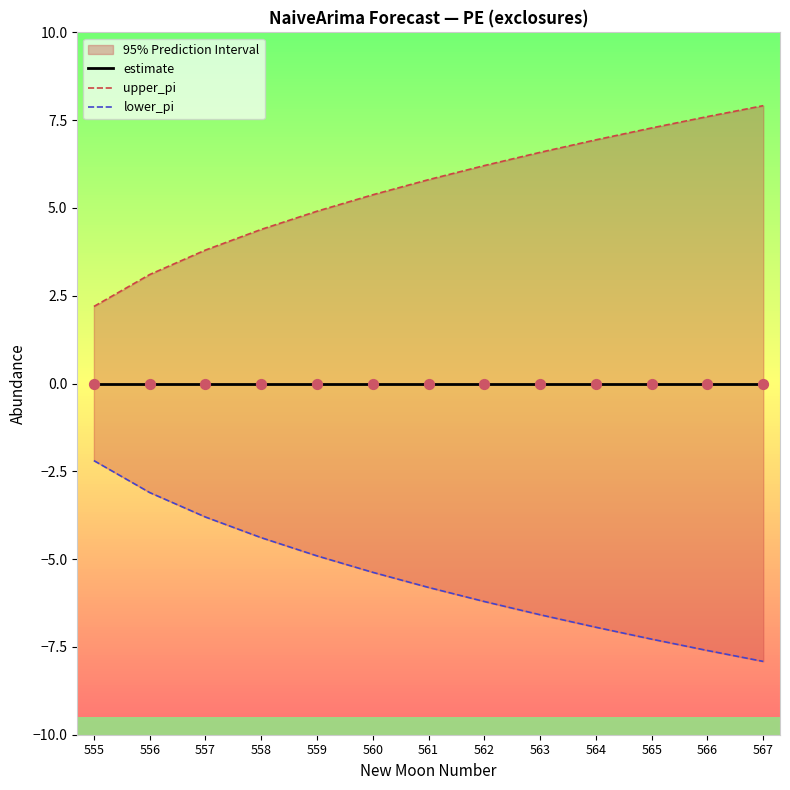

What are all the series names shown in the legend?

estimate, upper_pi, lower_pi